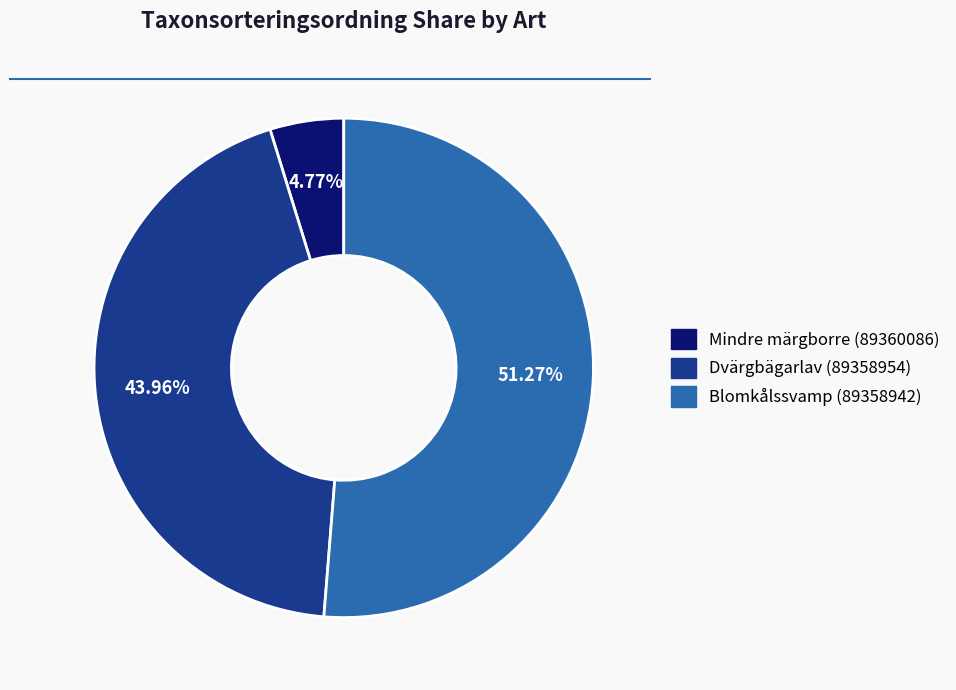

Between Dvärgbägarlav (89358954) and Blomkålssvamp (89358942), which is larger?

Blomkålssvamp (89358942)